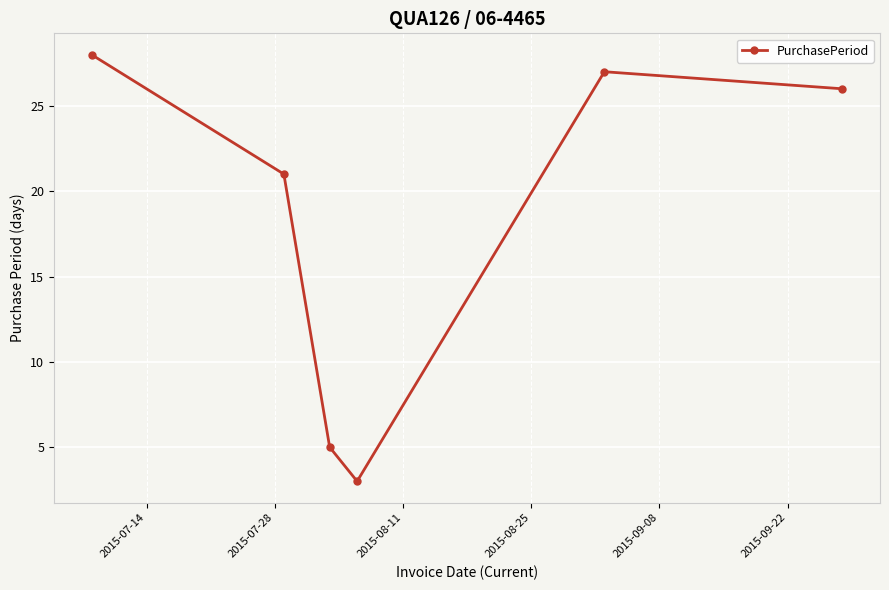

How many data points are less than 26?

3